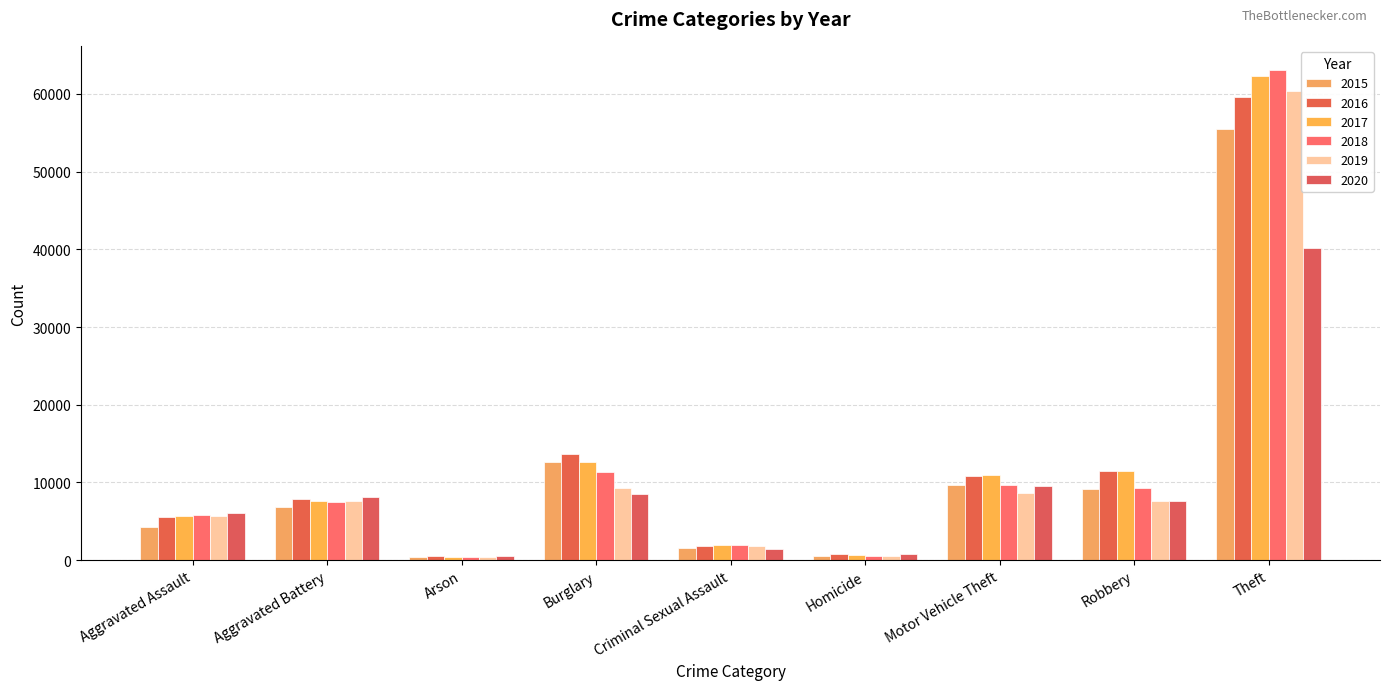

What is the sum of all 2020 values?

82832